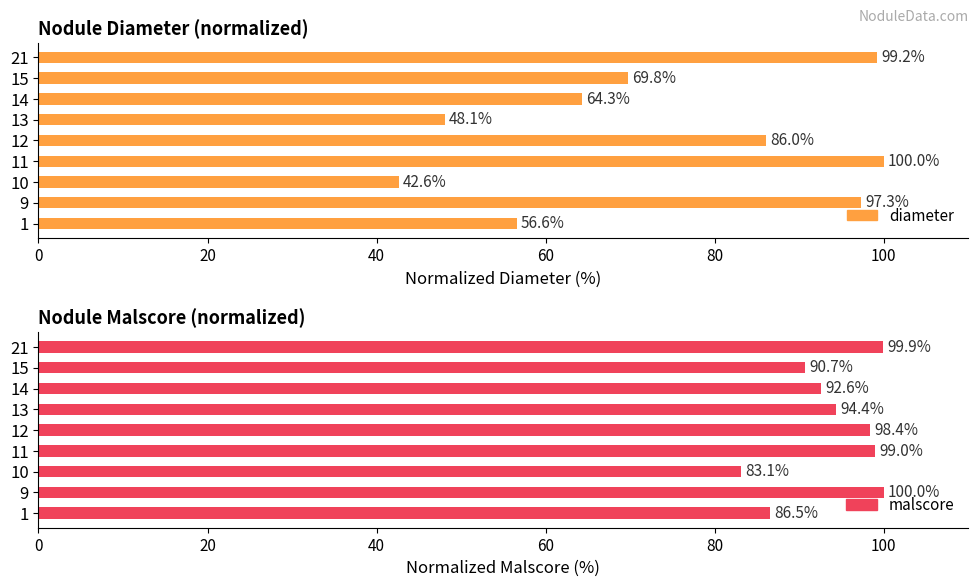

True or false: diameter has a value of 138.6 at 11.

False